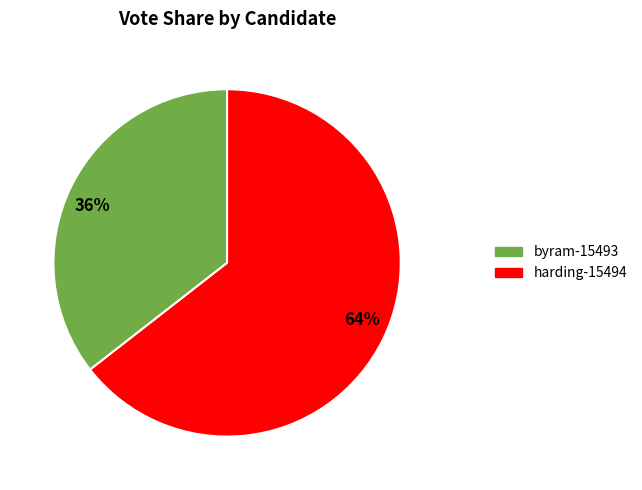

To the nearest percent, what is the combined percentage of harding-15494 and byram-15493?

100%